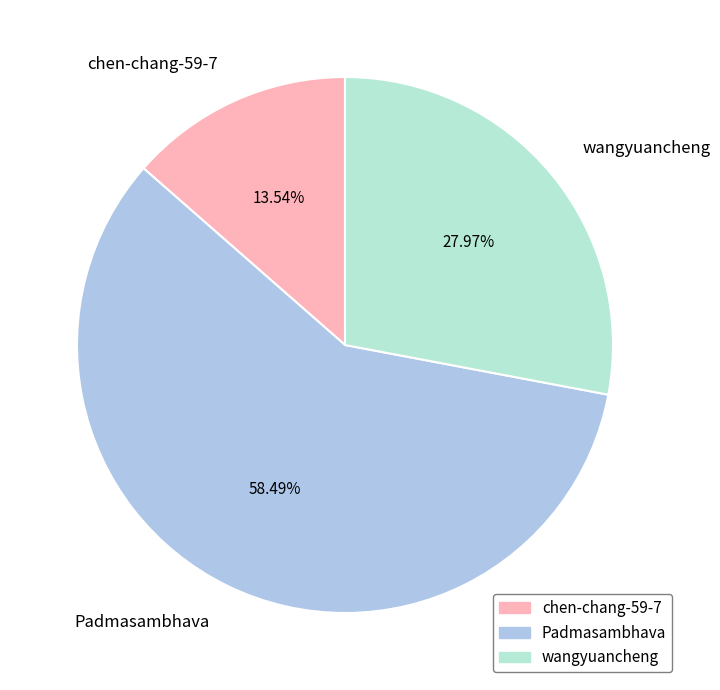

Combined, do wangyuancheng and chen-chang-59-7 account for over 50%?

No